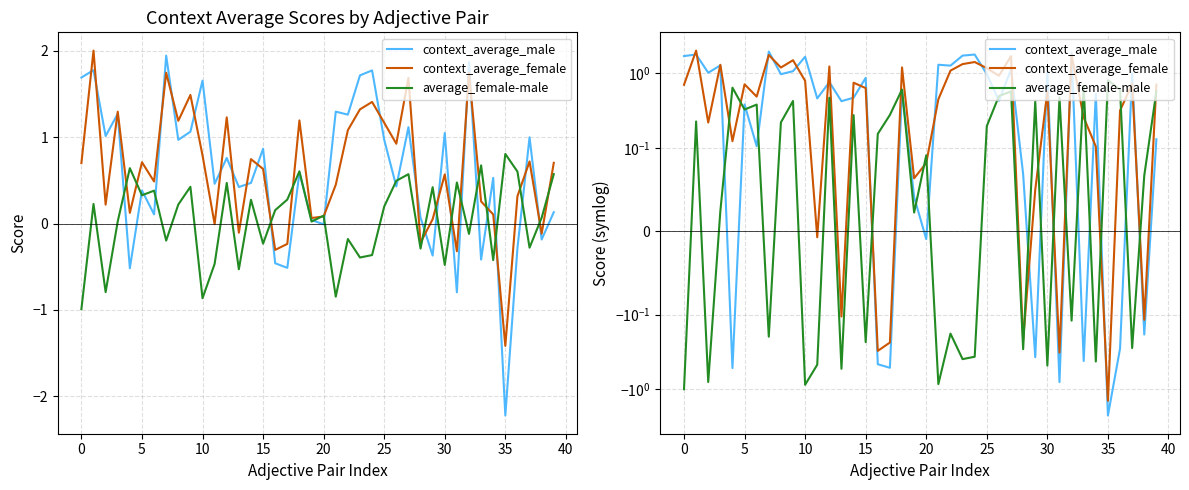

Is the value of context_average_female at 22 greater than the value of context_average_male at 14?

Yes